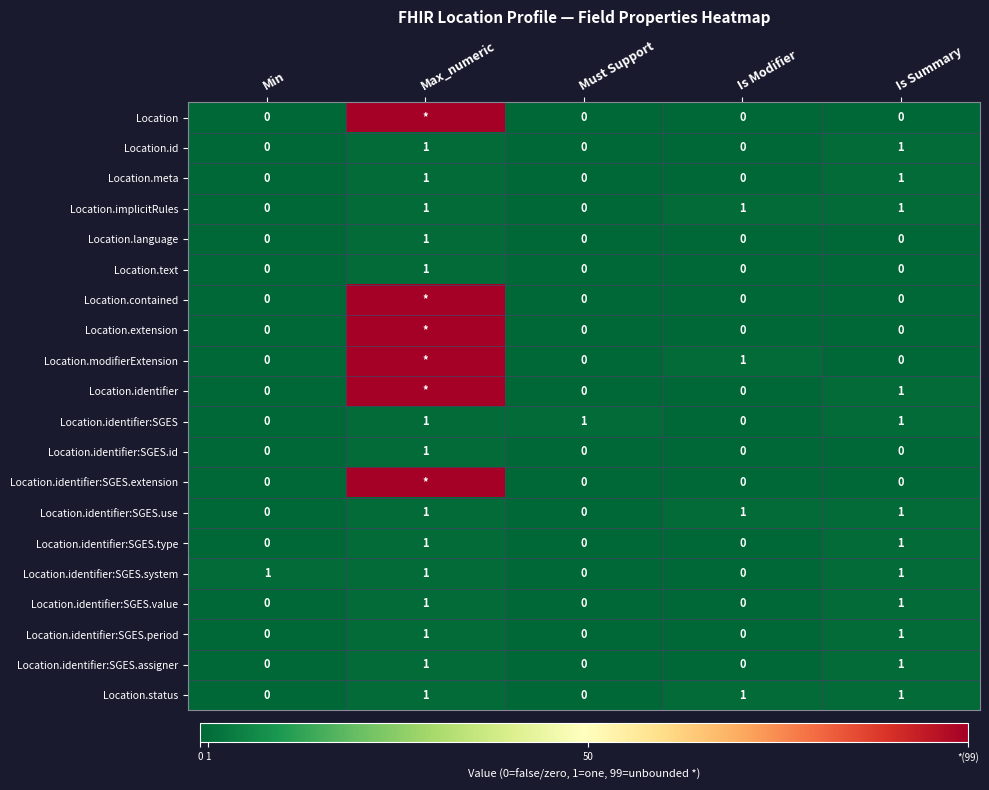

Count the Location.id values in the range 0 to 1.

5